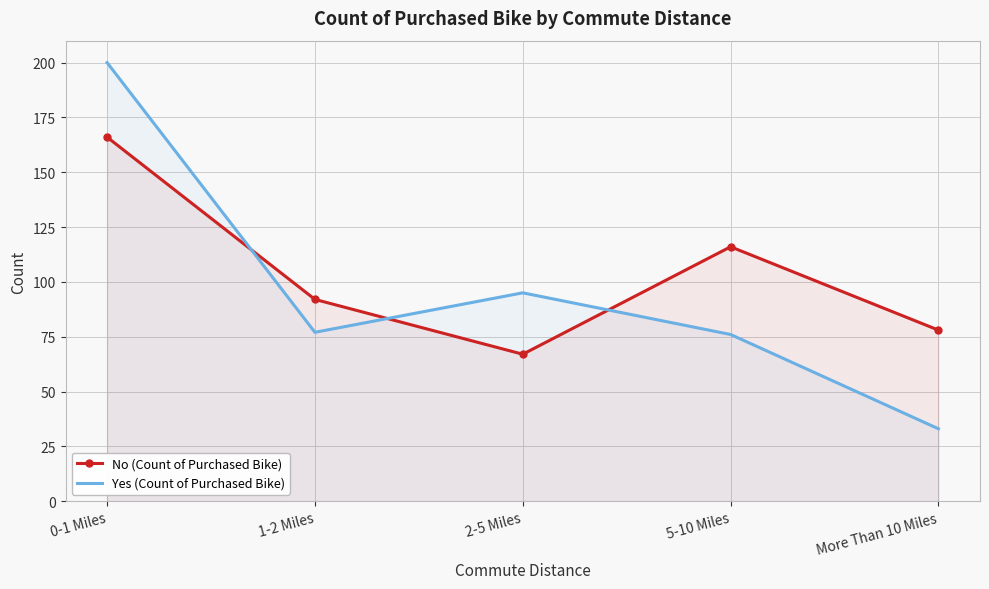

Reading right to left, list all the values displayed in this chart.

No (Count of Purchased Bike): 78	116	67	92	166
Yes (Count of Purchased Bike): 33	76	95	77	200